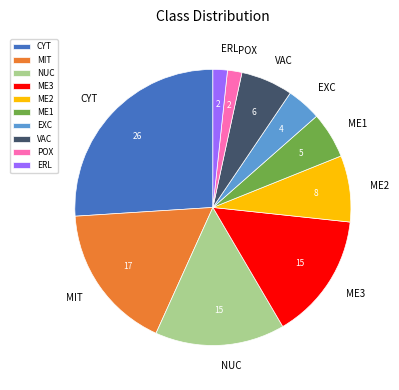

Is it true that ME3 is 15% of the pie?

True